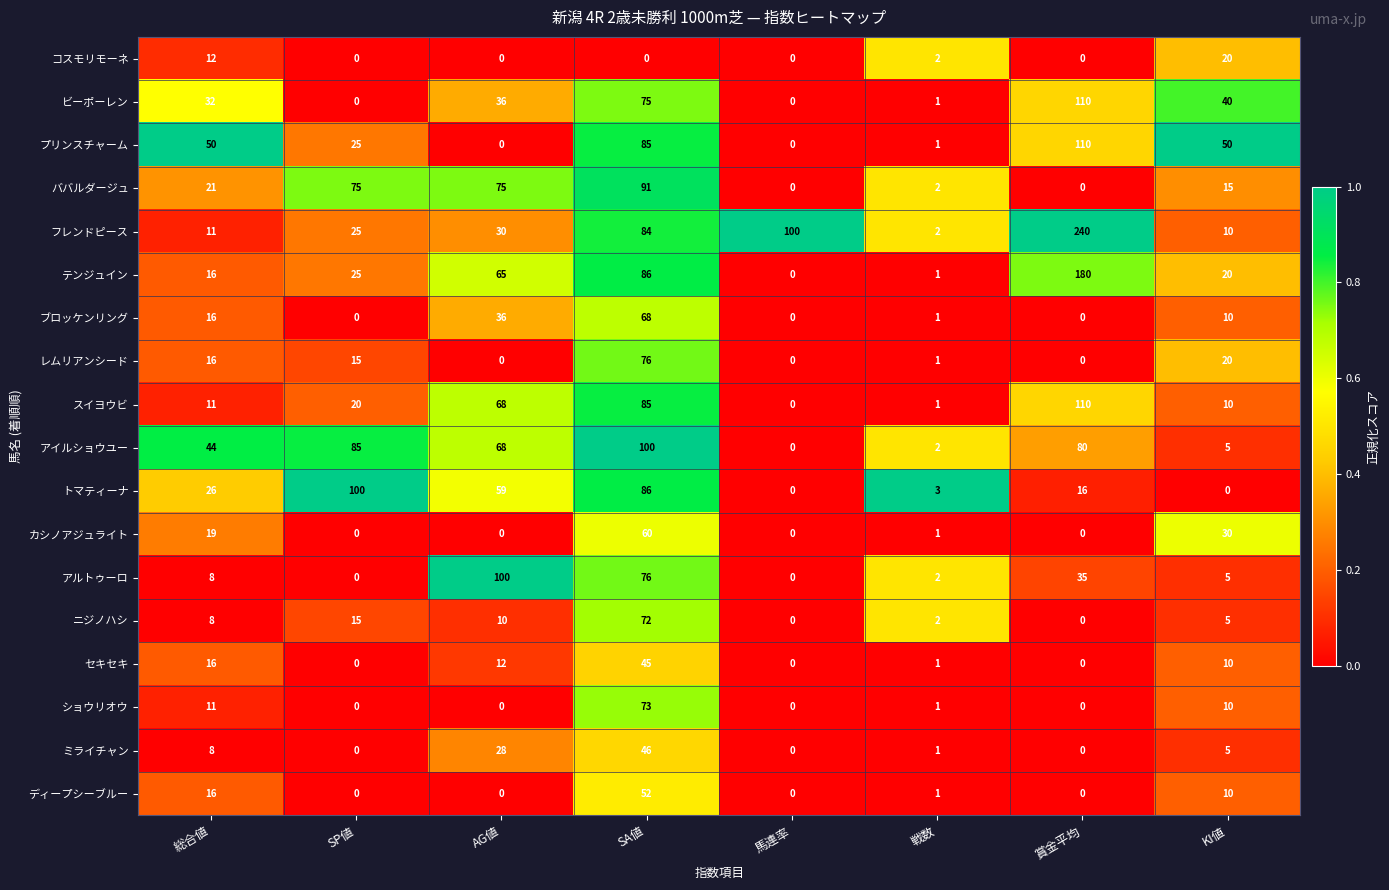

Which series has the widest spread of values?

フレンドピース